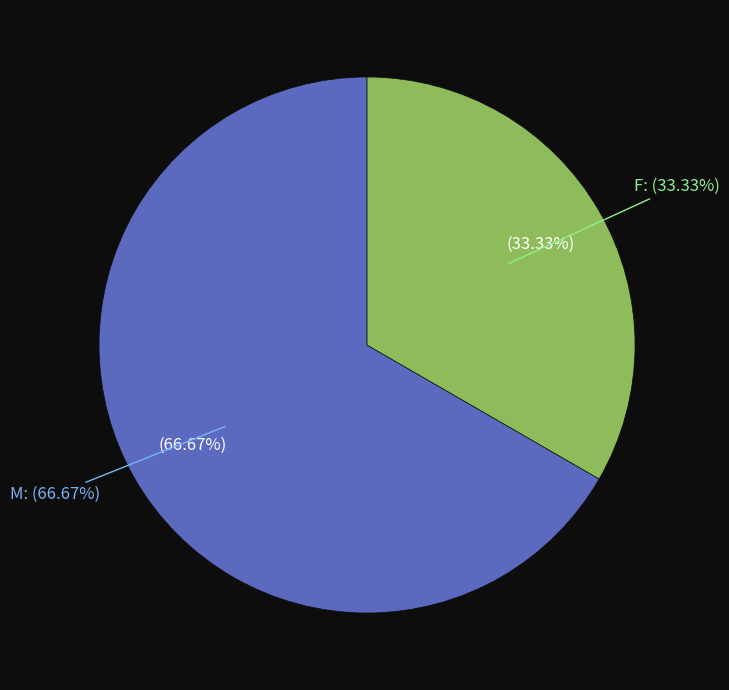

What percentage do M and F together represent?

100.0%